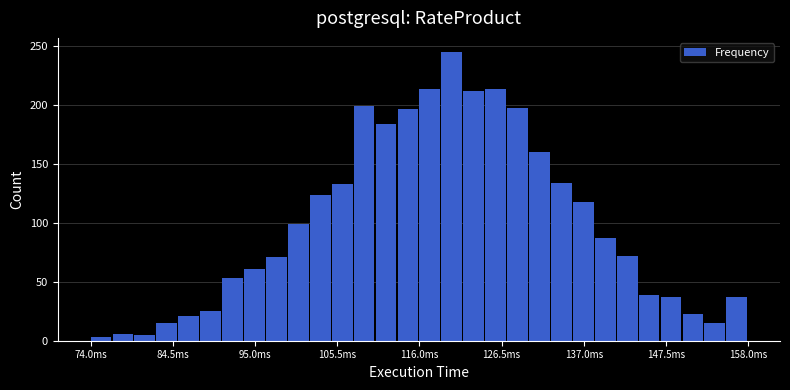

Read against the x-axis, roughly where is the centre of the tallest bar?

120